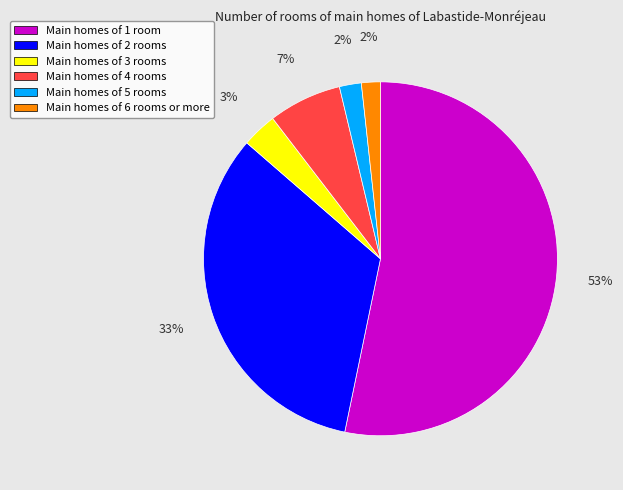

Is there any slice that represents more than half of the pie?

Yes